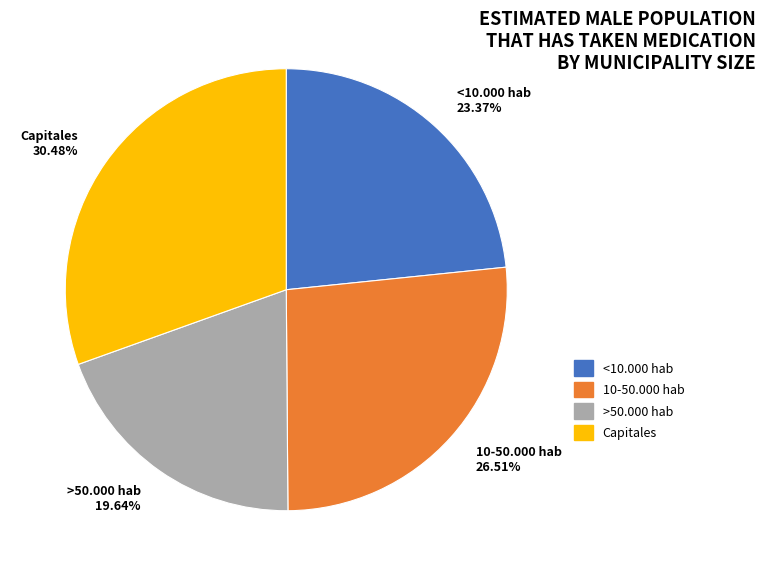

True or false: <10.000 hab accounts for 23% of the total.

True